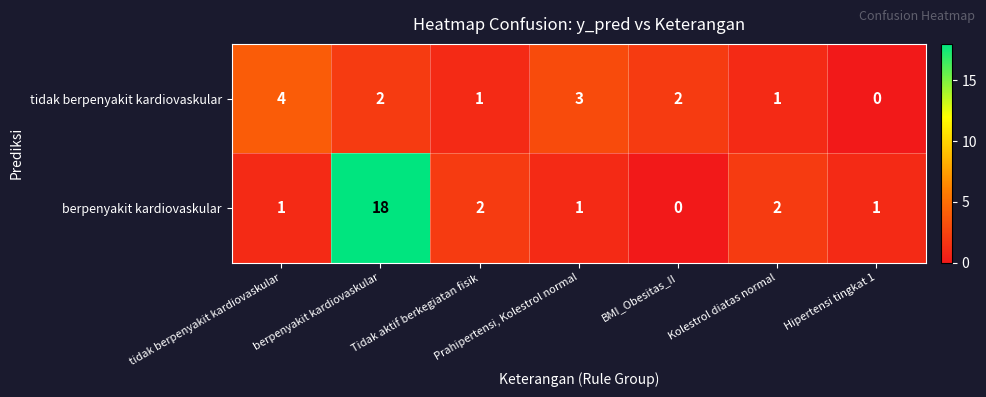

What is the difference between the berpenyakit kardiovaskular values at berpenyakit kardiovaskular and Kolestrol diatas normal?

16